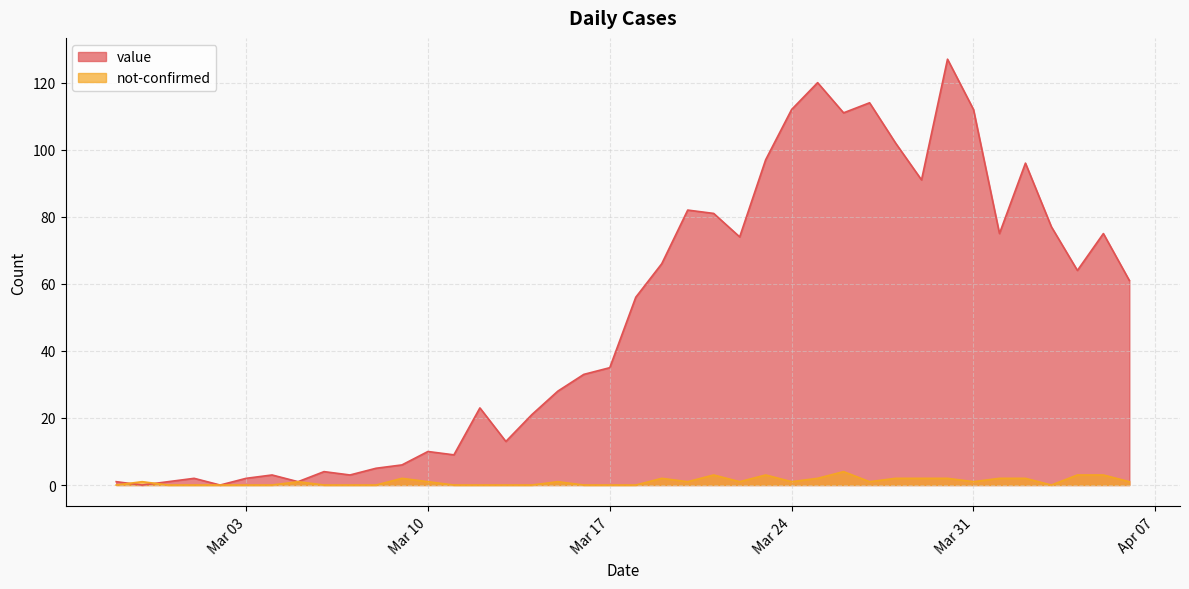

How many lines are shown in the chart?

2